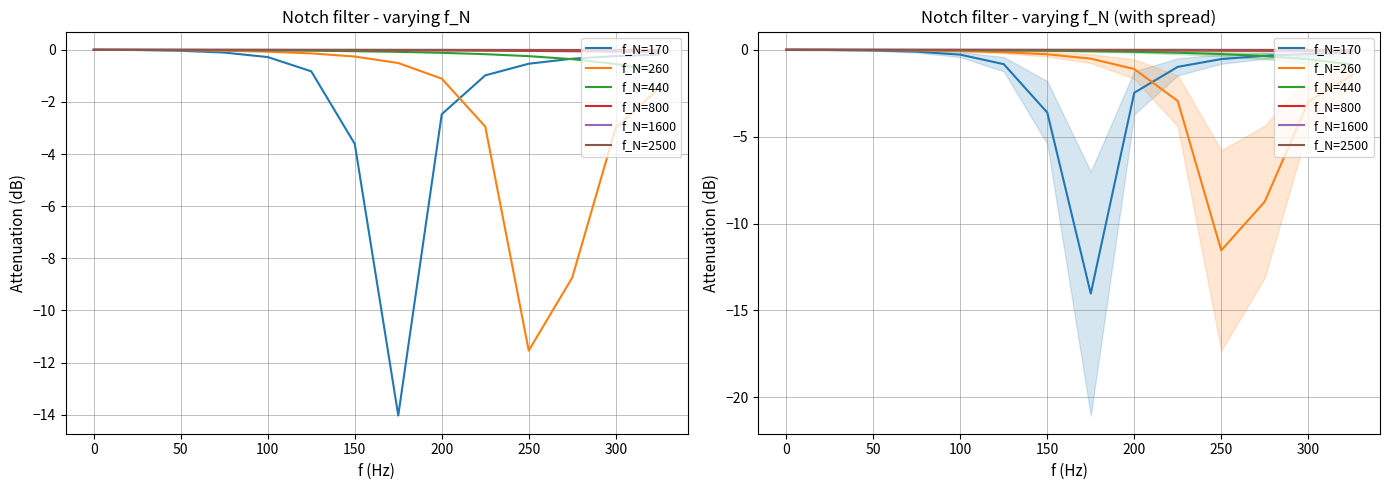

Is the value of f_N=800 at 300 greater than the value of f_N=2500 at 10?

No